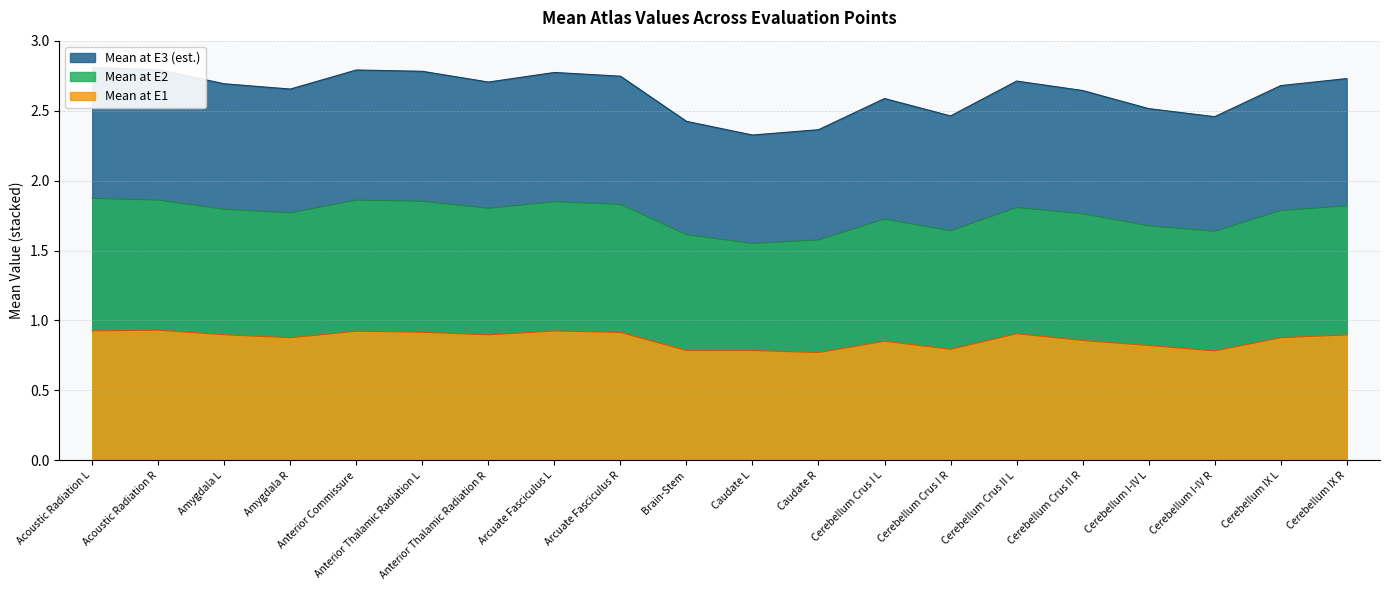

The value of Mean at E3 (est.) at Cerebellum Crus I R is 1.3. True or false?

False